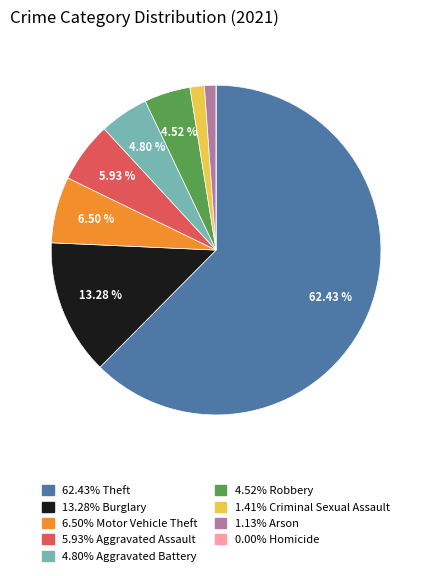

Does any single category account for the majority?

Yes